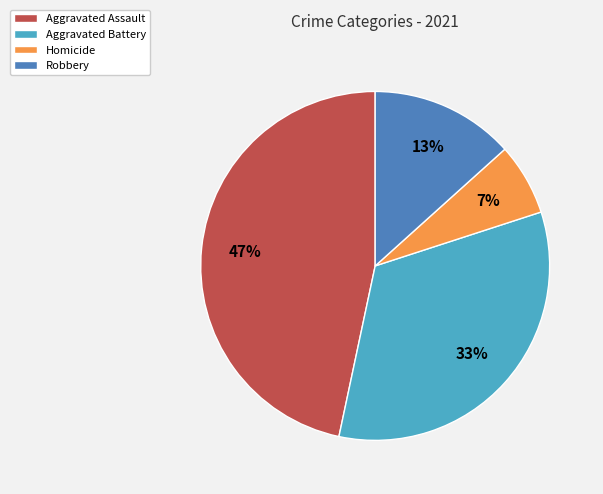

Is it true that Robbery is 24% of the pie?

False